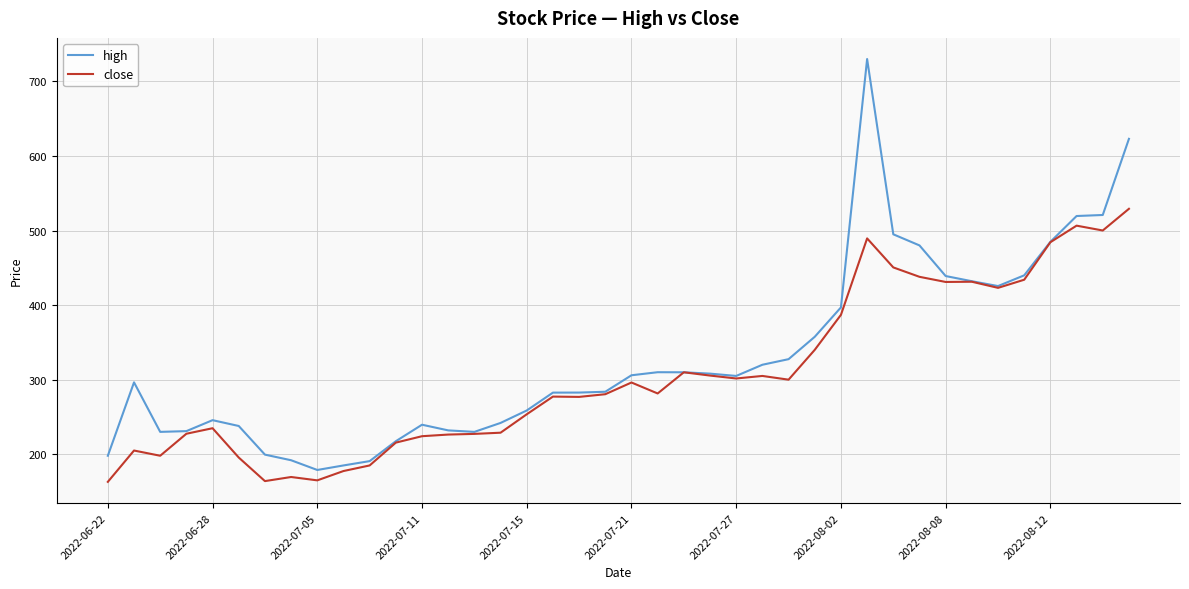

Which series has the largest range (max minus min)?

high